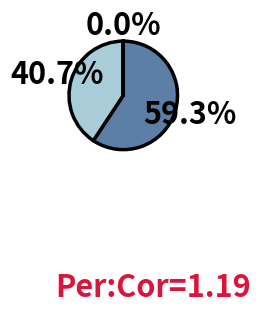

Is there a majority slice in this chart?

Yes